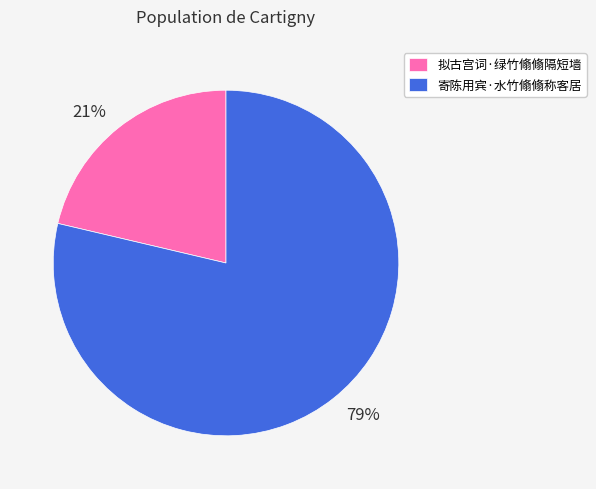

Approximately how many times larger is the value at 21% compared to 79%?

0.3